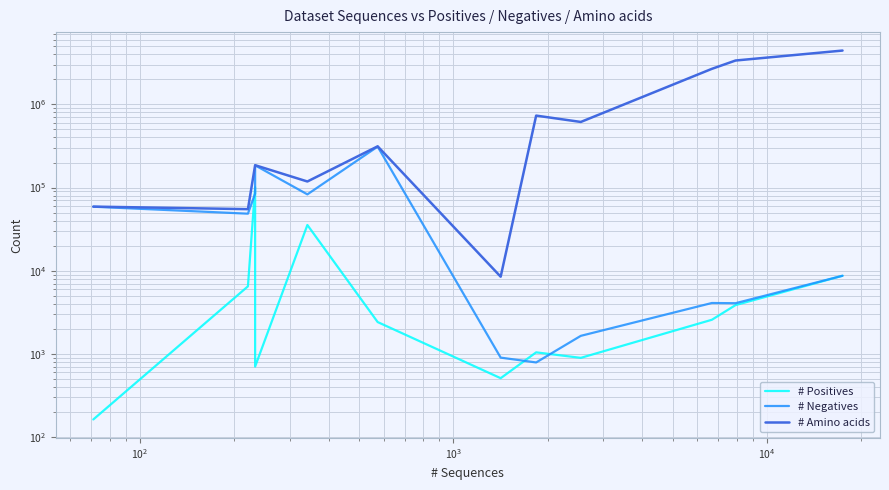

How many lines are shown in the chart?

3